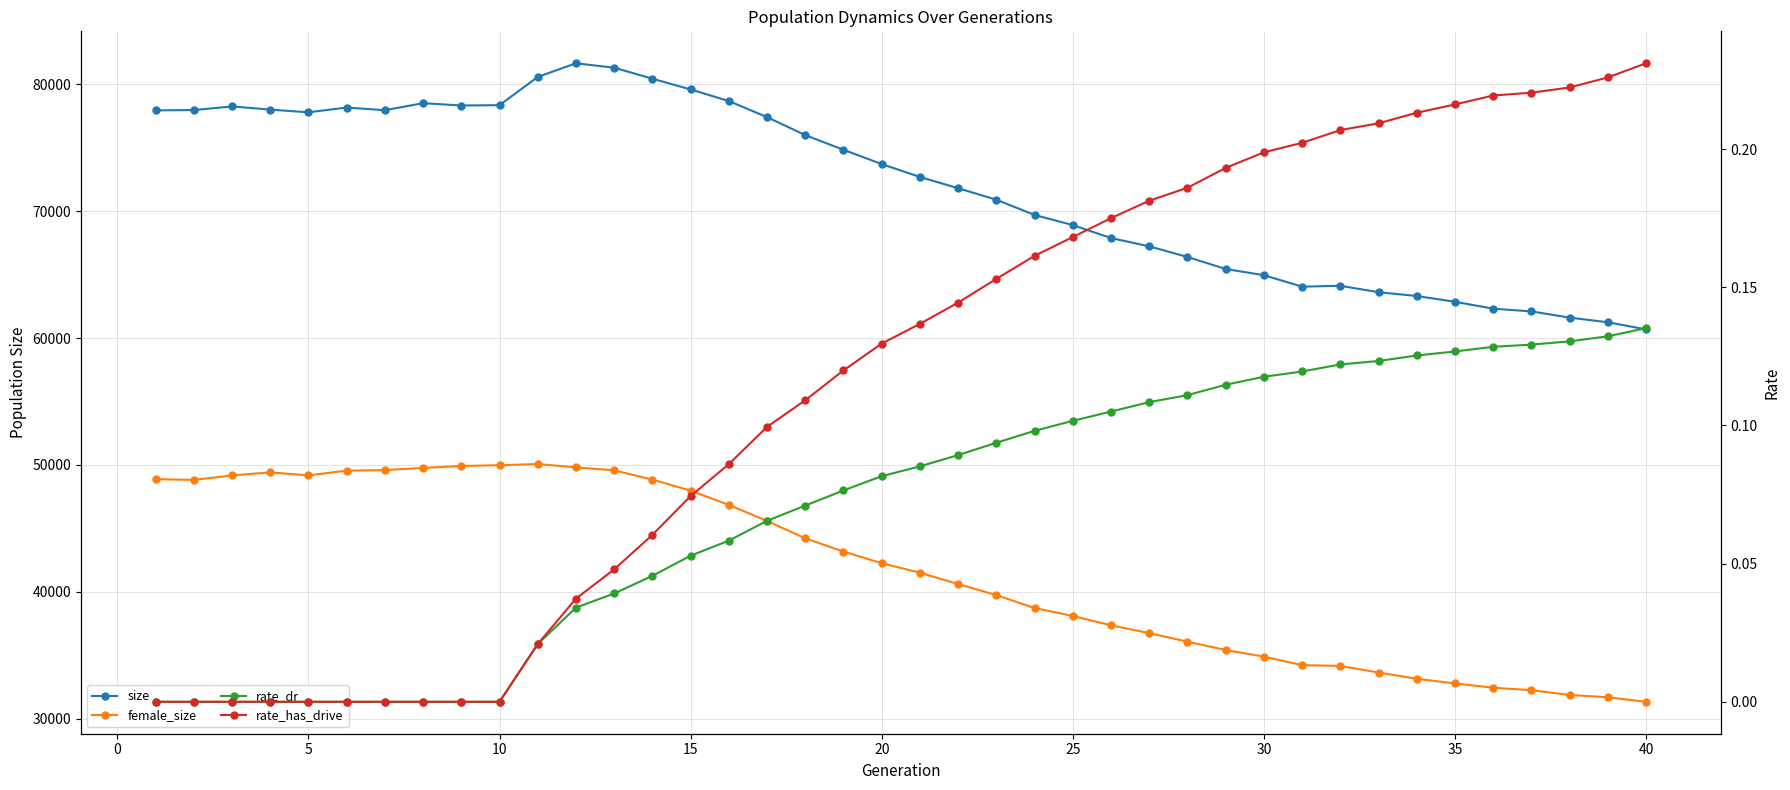

How many lines are shown in the chart?

4